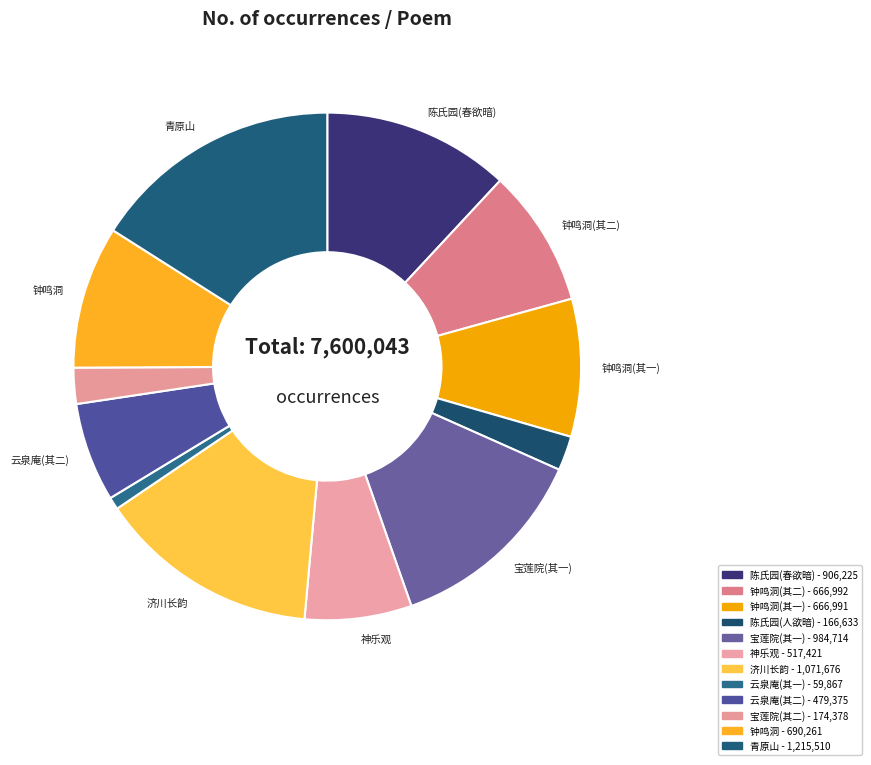

Rank the categories by value from highest to lowest.

偕犹溪诸公同游青原山谒七祖塔步韵, 九月十五日济川诸公同游因成长韵, 中秋日与诸公同游宝莲院分韵得尘字, 与罗邵诸公同游陈氏园分江头千树春欲暗得树字, 与诸公同游钟鸣洞赋诗分韵得南字, 与诸公同游钟鸣洞赋诗分韵得南字 其二, 与诸公同游钟鸣洞赋诗分韵得南字 其一, 与诸公同游神乐观, 咏阳山云泉庵大石奉和诸公同游联句之作 其二, 中秋日与诸公同游宝莲院分韵得尘字 其二, 与罗邵诸公同游陈氏园分江头千树人欲暗得树, 咏阳山云泉庵大石奉和诸公同游联句之作 其一